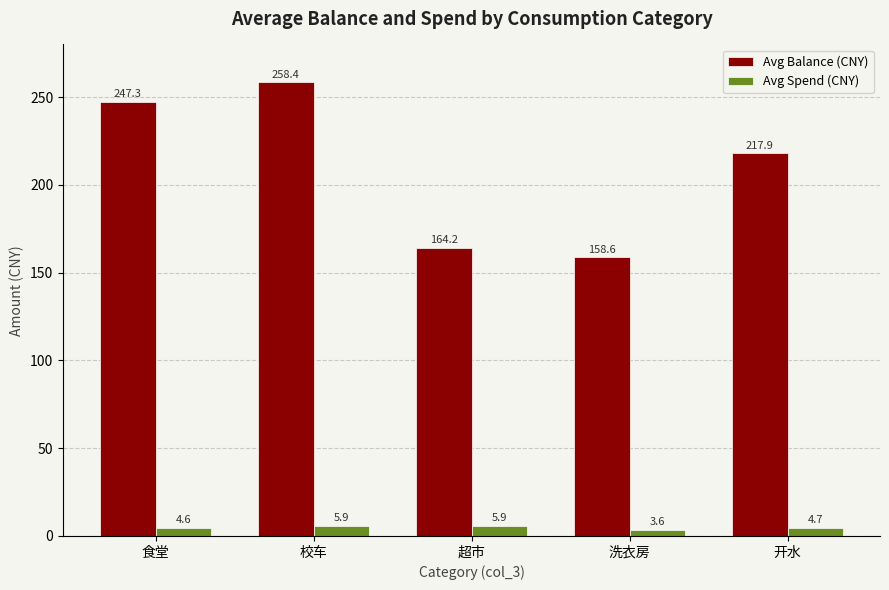

How many bars are there in total?

10